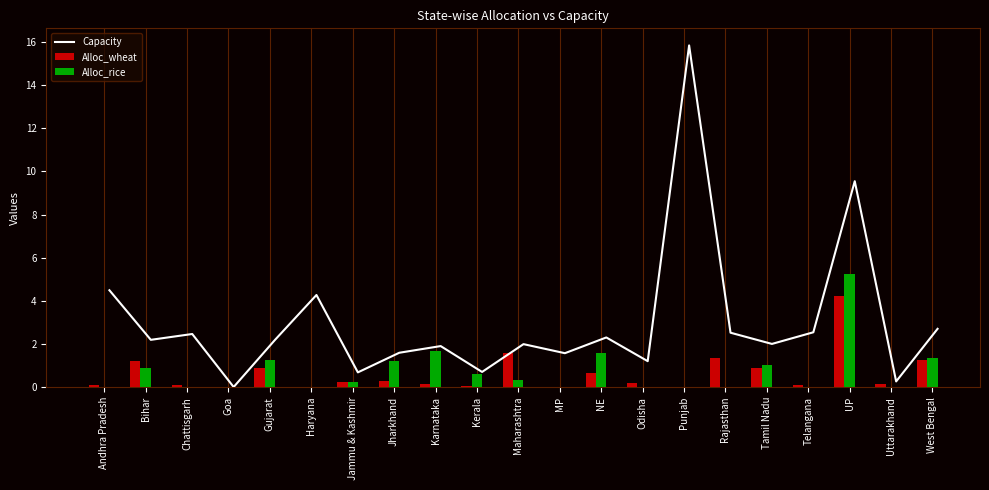

The value of Alloc_rice at Rajasthan is 0.0. True or false?

True